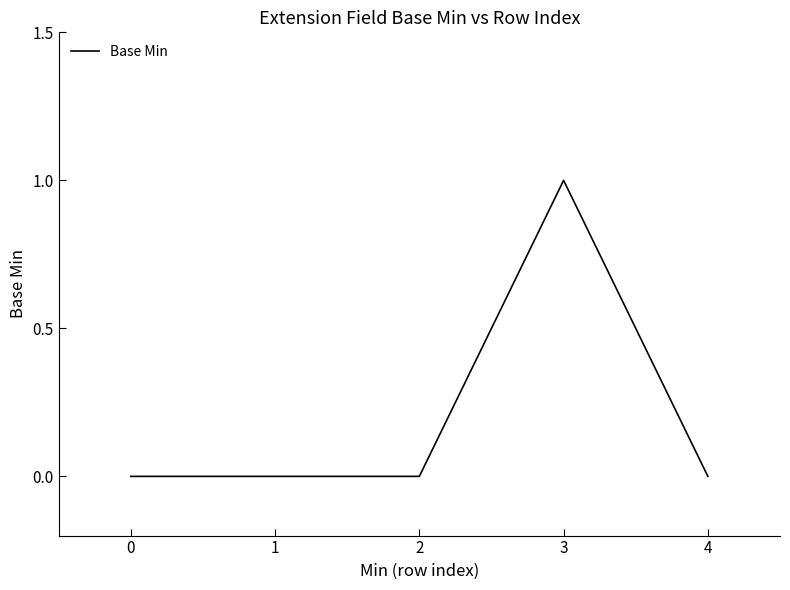

Reading left to right, transcribe all the data shown in this chart.

0	0	0	1	0